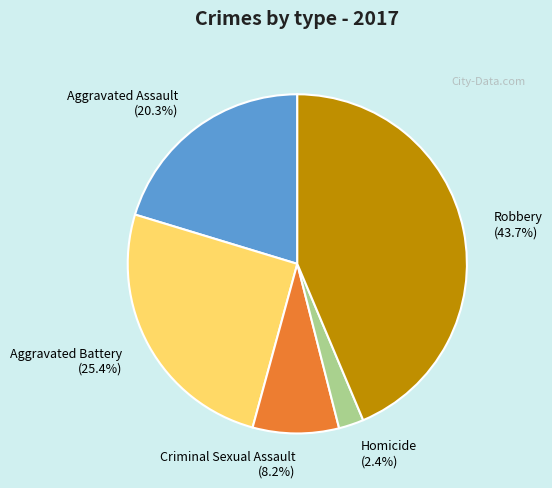

To the nearest percent, what portion does Aggravated Battery represent?

25%